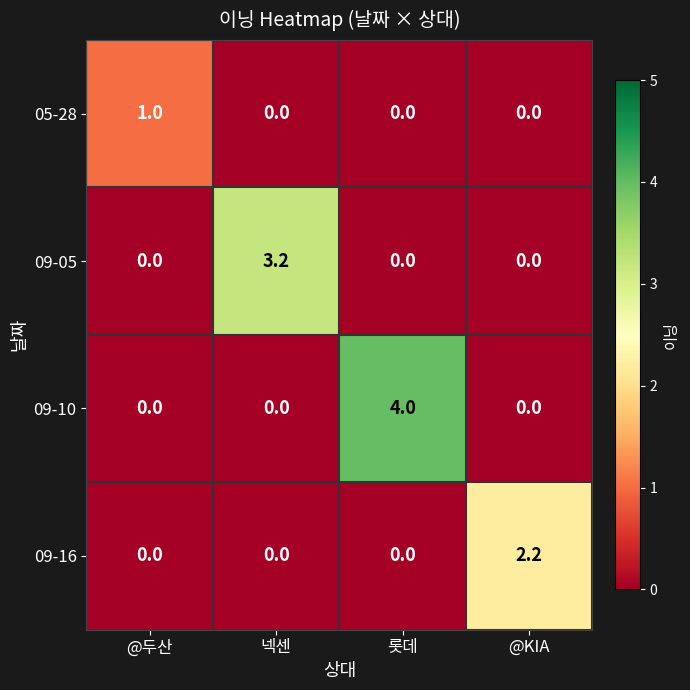

Which series has the largest total across all categories?

09-10